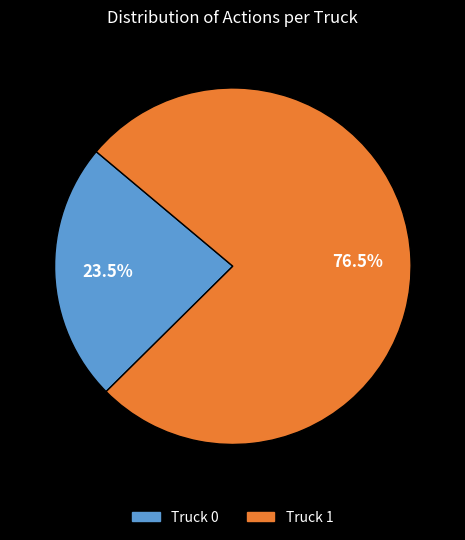

What is the ratio of the value at Truck 0 to the value at Truck 1?

0.3